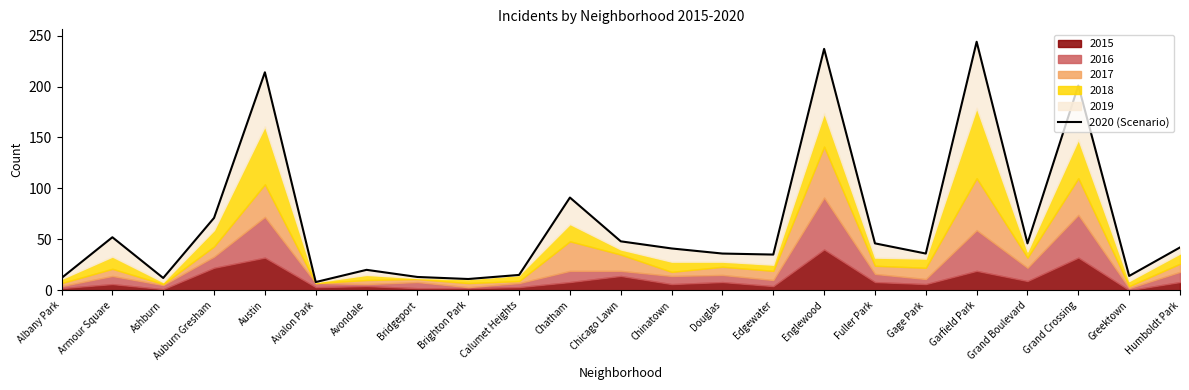

What is the label of the 17th point from the right?

Avondale